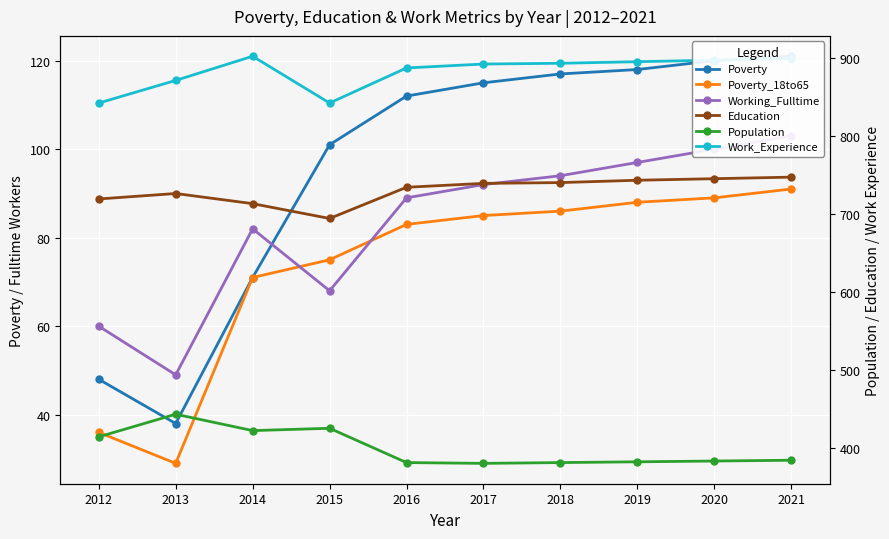

Is the value of Education at 2020 greater than the value of Population at 2014?

Yes